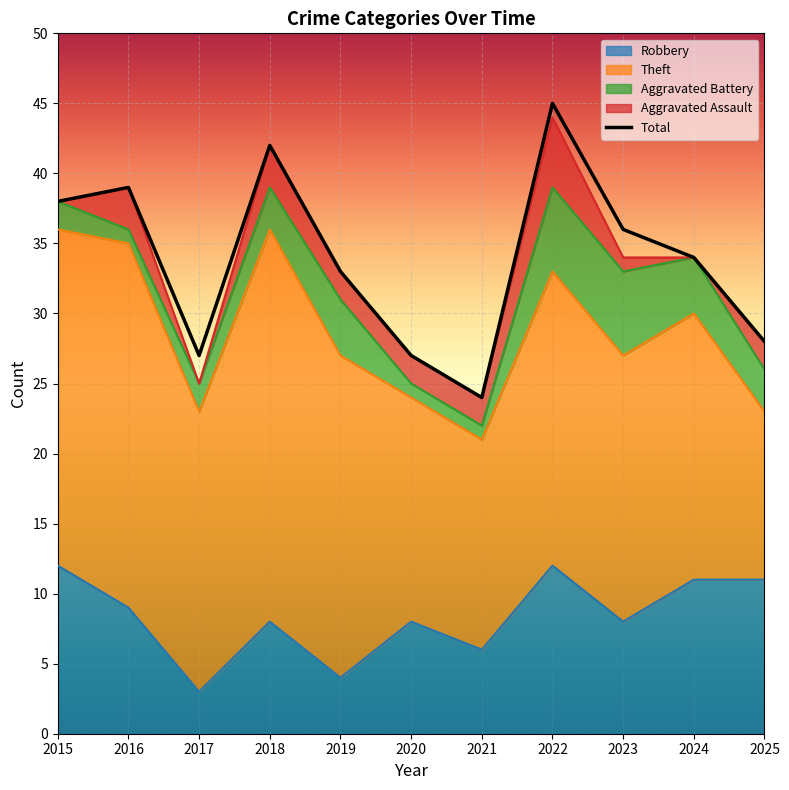

Which category has the highest value across all series?

2022